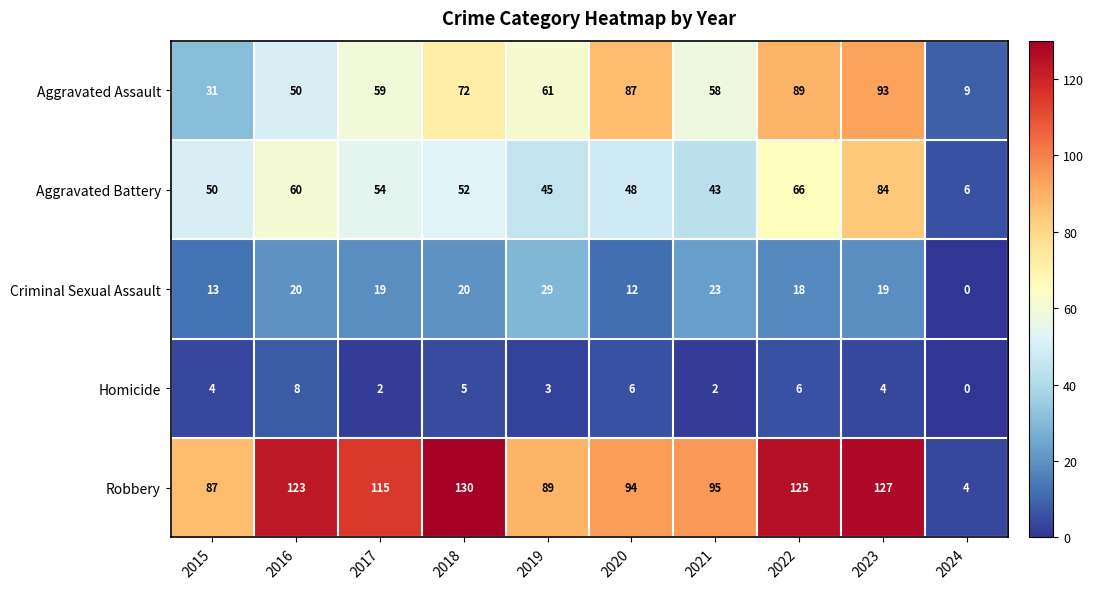

Which series has the largest range (max minus min)?

Robbery